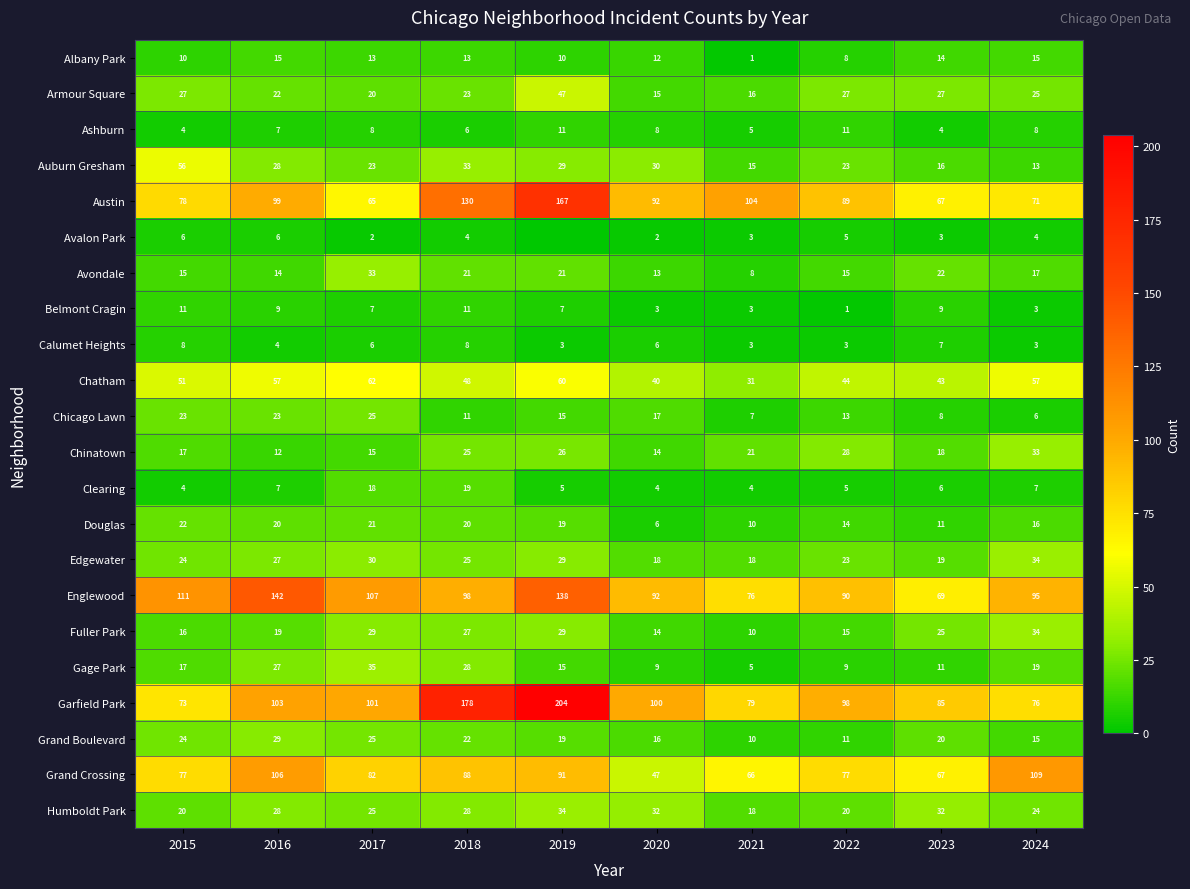

The value of Grand Boulevard at 2021 is 4. True or false?

False